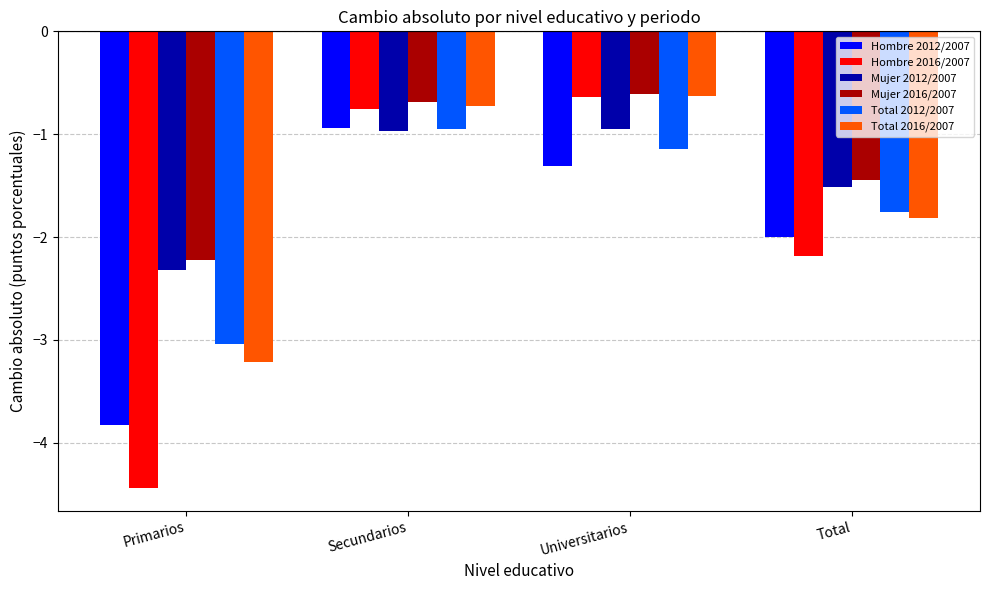

Which label corresponds to the largest value in the chart?

Universitarios